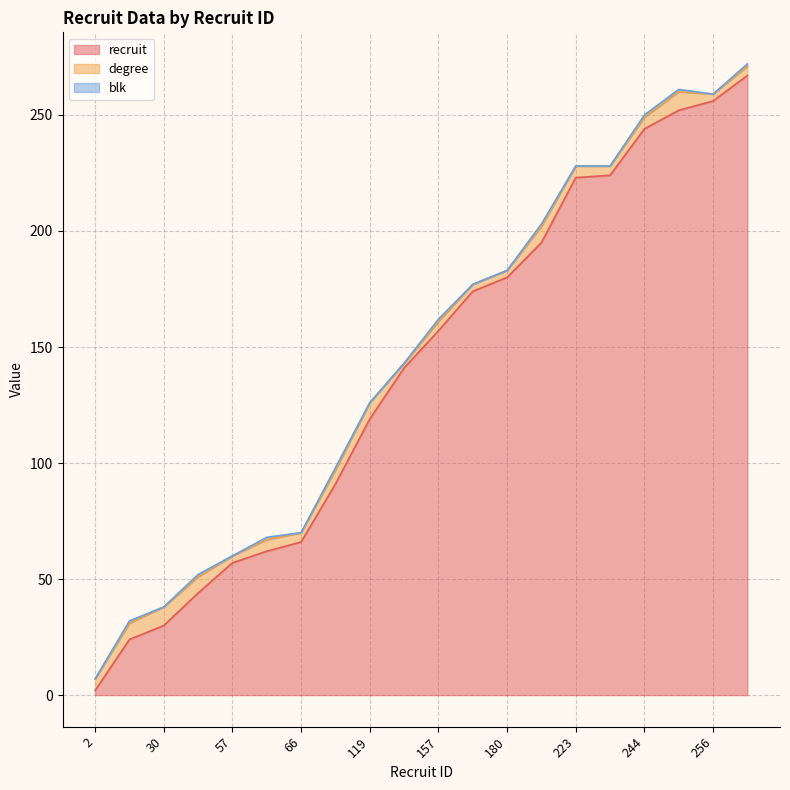

At which category is the sum across all series the highest?

267